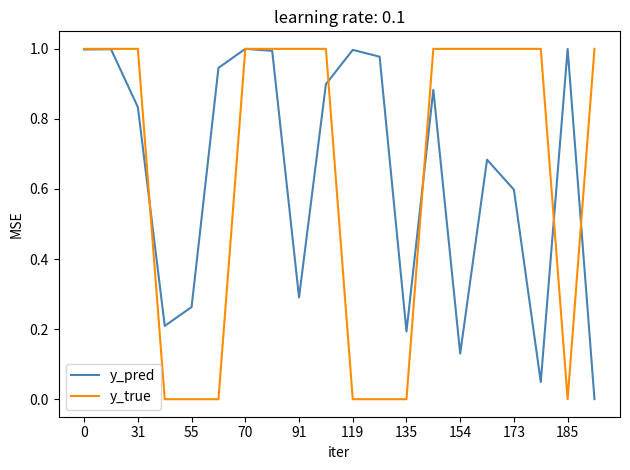

Which series has the largest range (max minus min)?

y_true